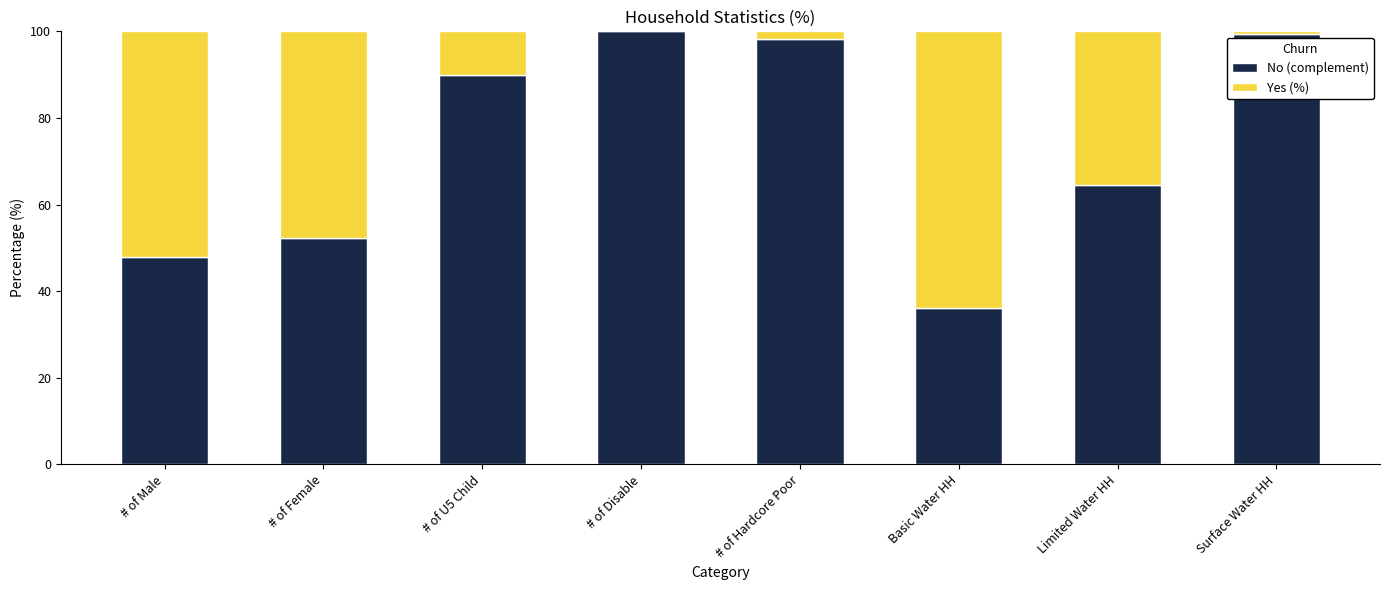

What is the total value across all series at # of Male?

100.0